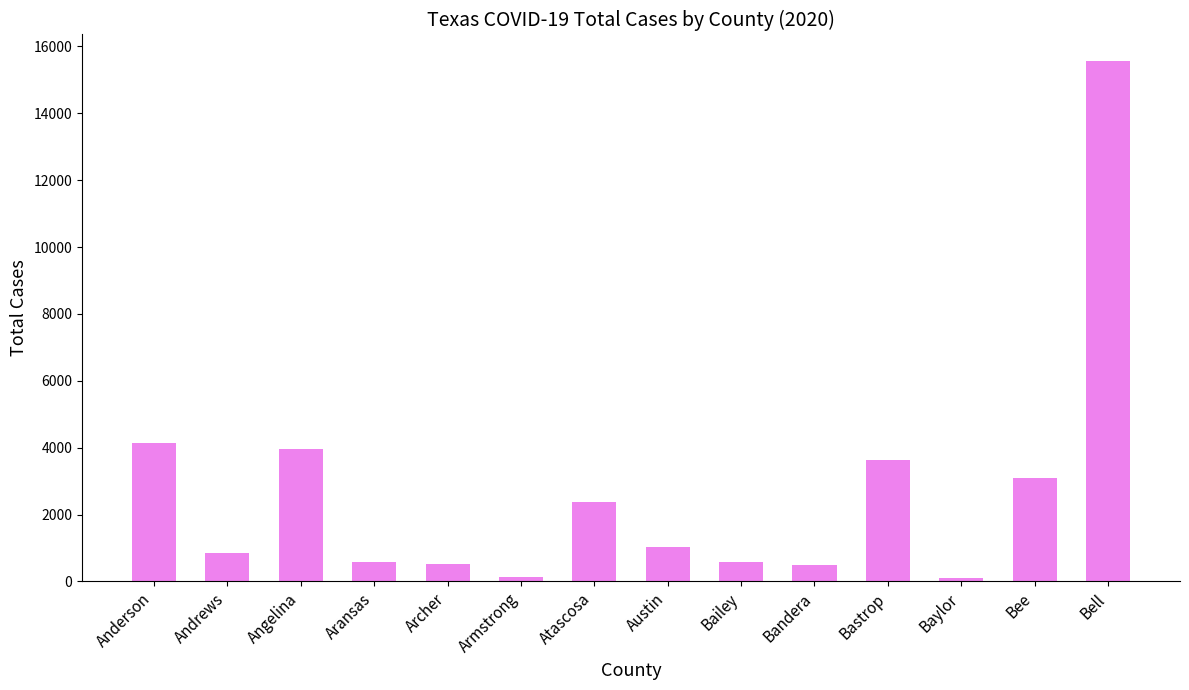

Which label corresponds to the largest value in the chart?

Bell